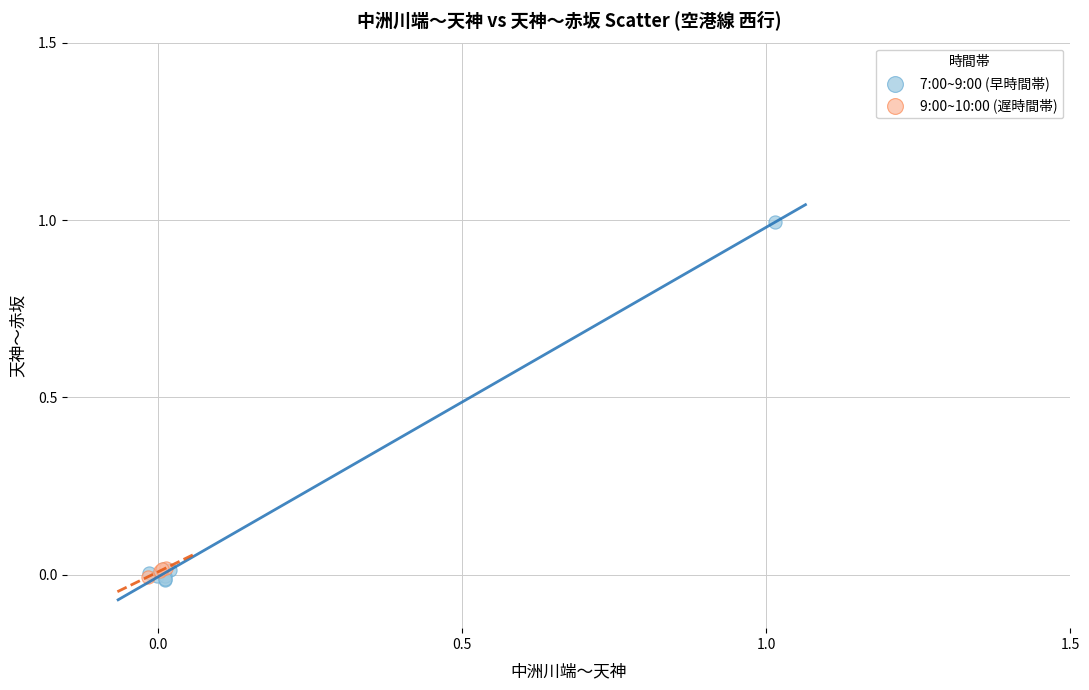

Which series reaches the maximum Y coordinate?

7:00~9:00 (早時間帯)